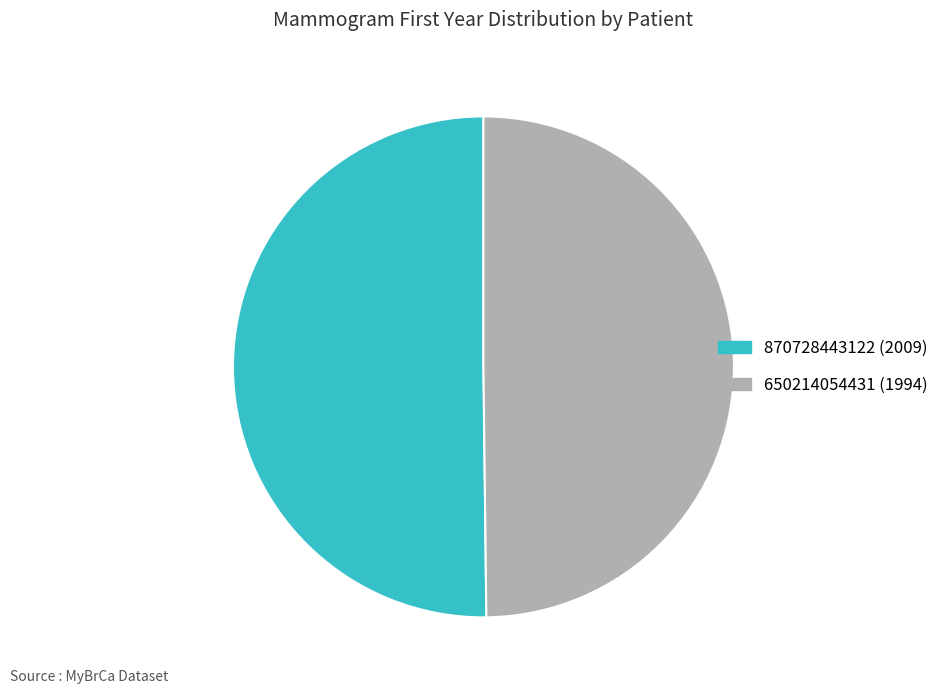

Approximately how many times larger is the value at 650214054431 compared to 870728443122?

1.0